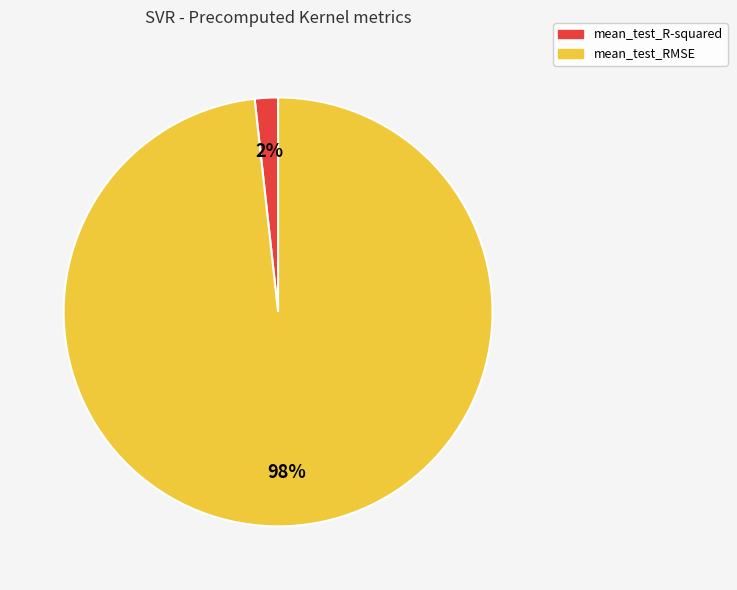

True or false: mean_test_RMSE accounts for 98% of the total.

True